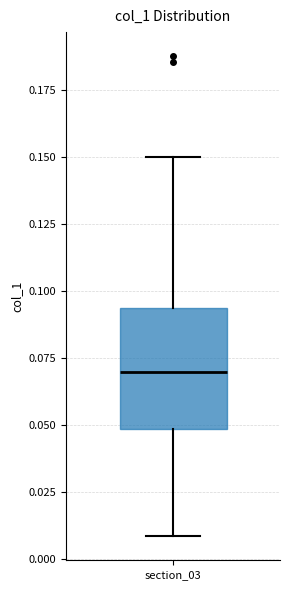

Where is the lower edge of the box for section_03 on the y-axis? The values are not printed on the chart, so give them approximately, as read against the axis.

0.050